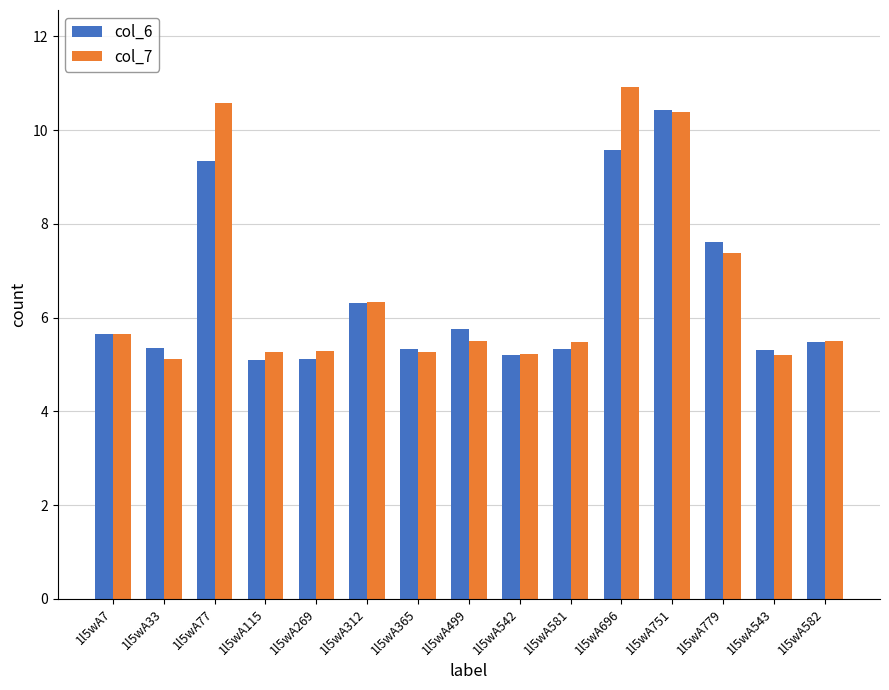

What is the sum of all col_7 values?

99.1